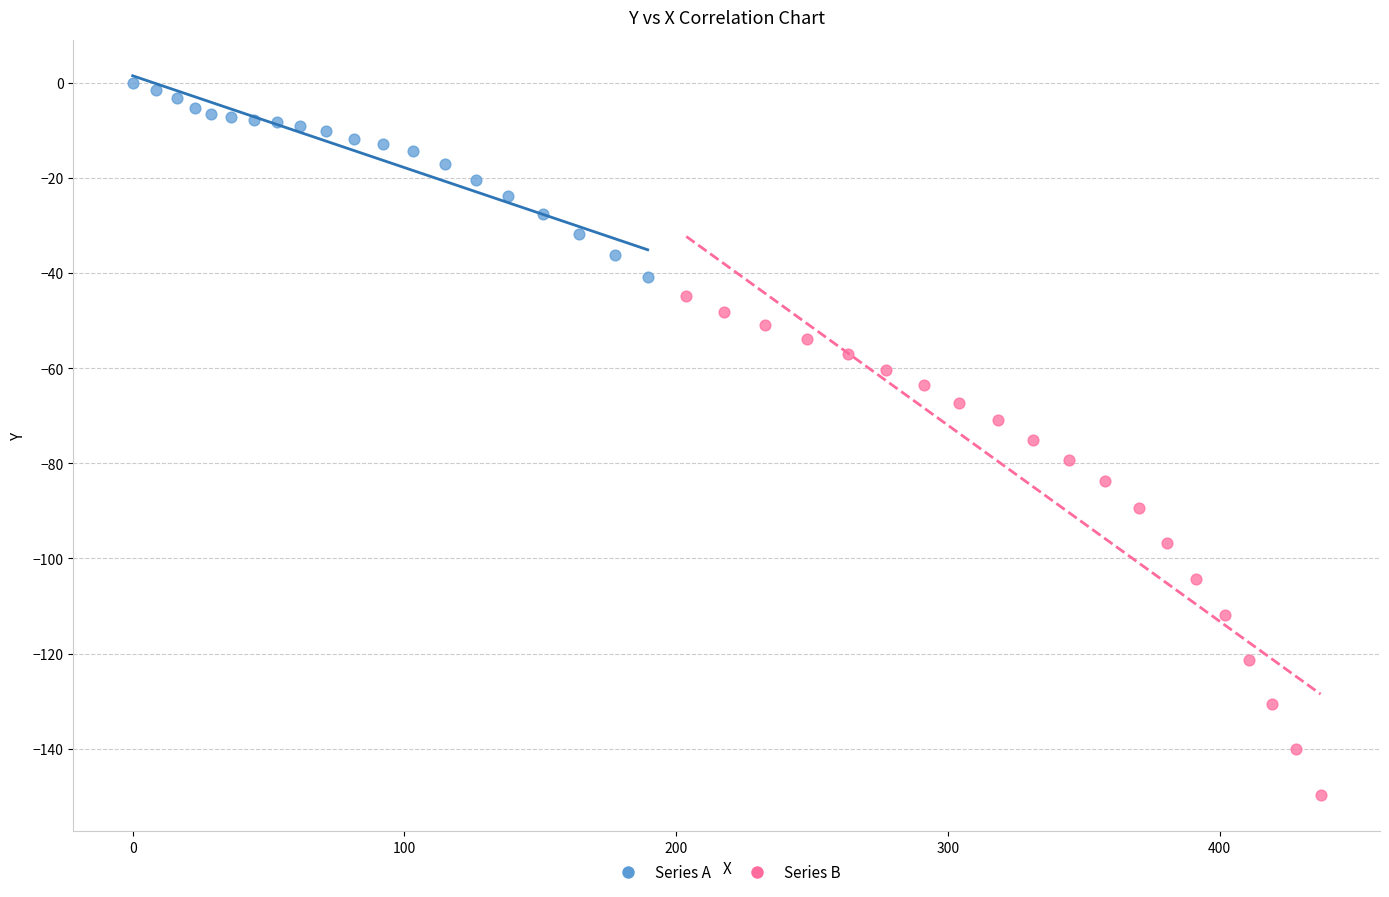

Which series has the largest Y range (max minus min)?

Series B